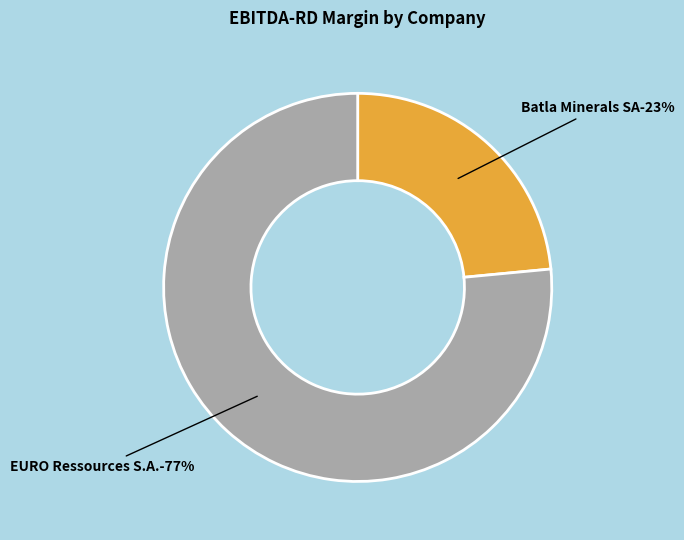

How many slices are in this pie chart?

2